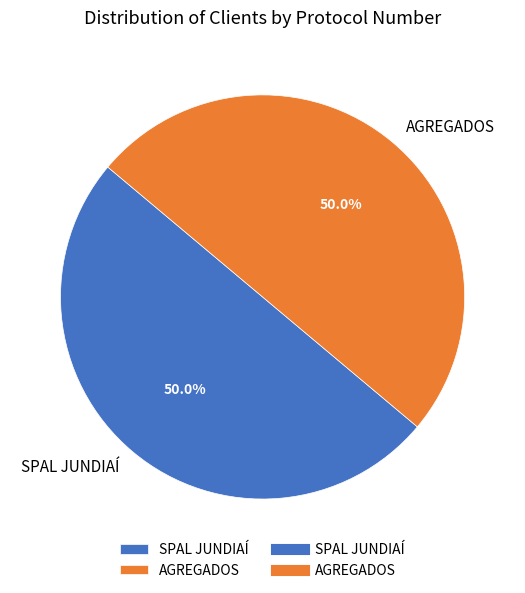

Combined, do SPAL JUNDIAÍ and AGREGADOS account for over 50%?

Yes